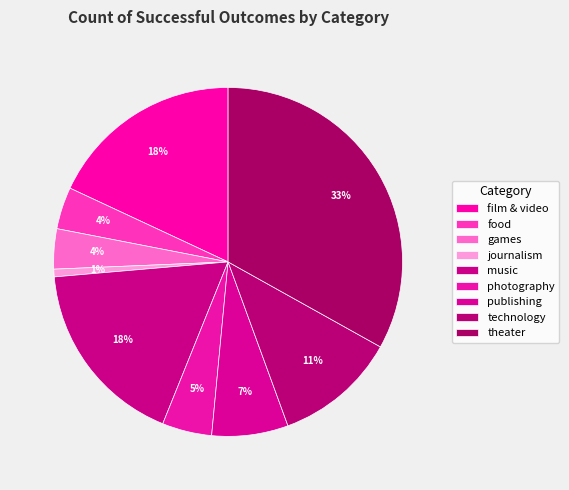

Count the number of slices in the pie.

9